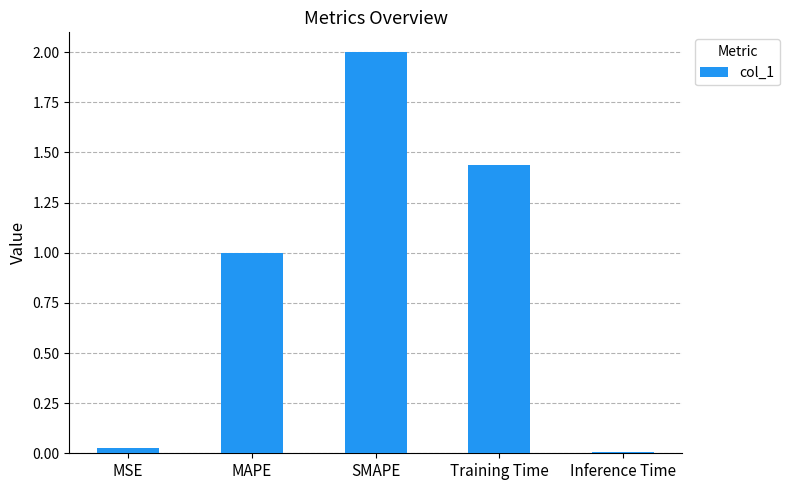

How many bars are there in total?

5